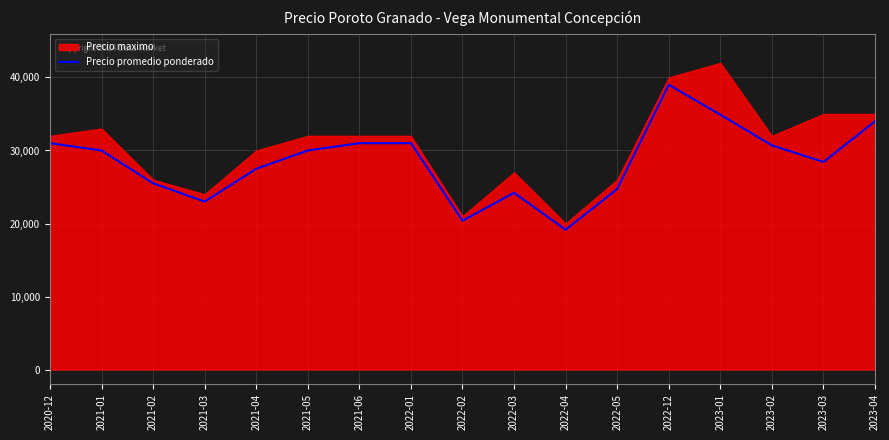

The value of Precio promedio ponderado at 2022-12 is 39000. True or false?

True